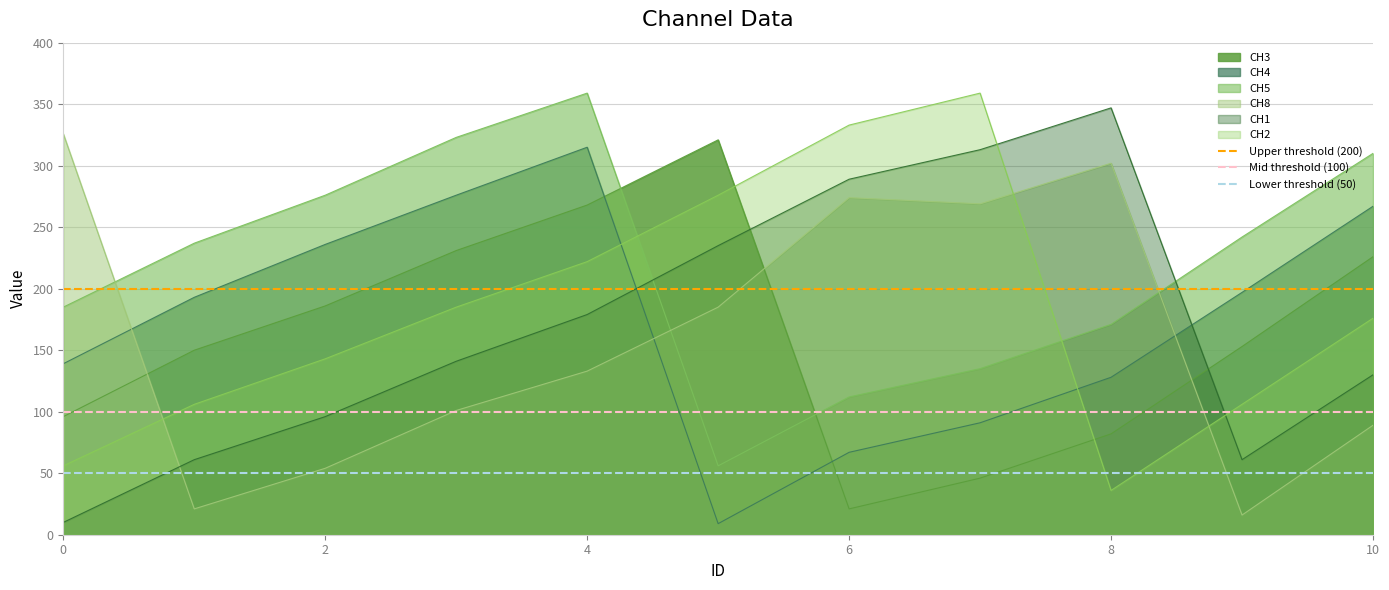

What is the sum of the Upper threshold (200) values at 2 and 0?

400